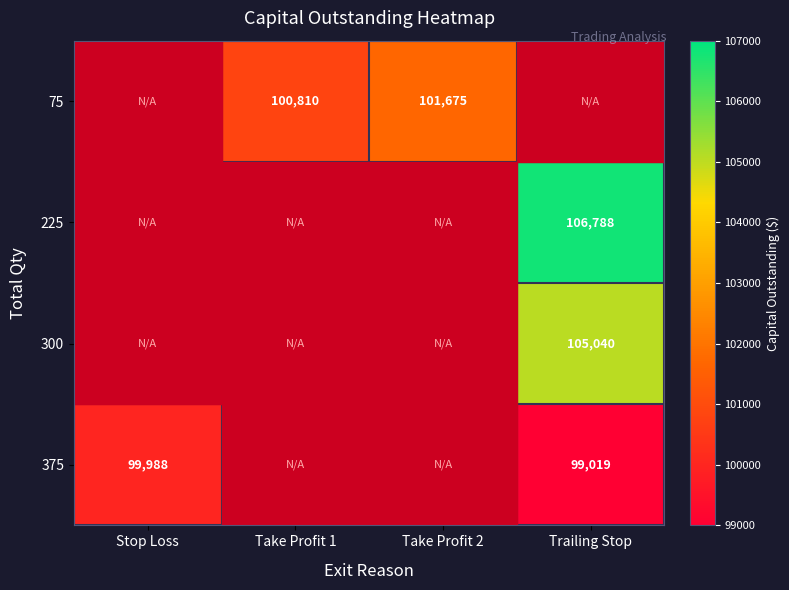

True or false: 375 has a value of 99988 at Stop Loss.

True